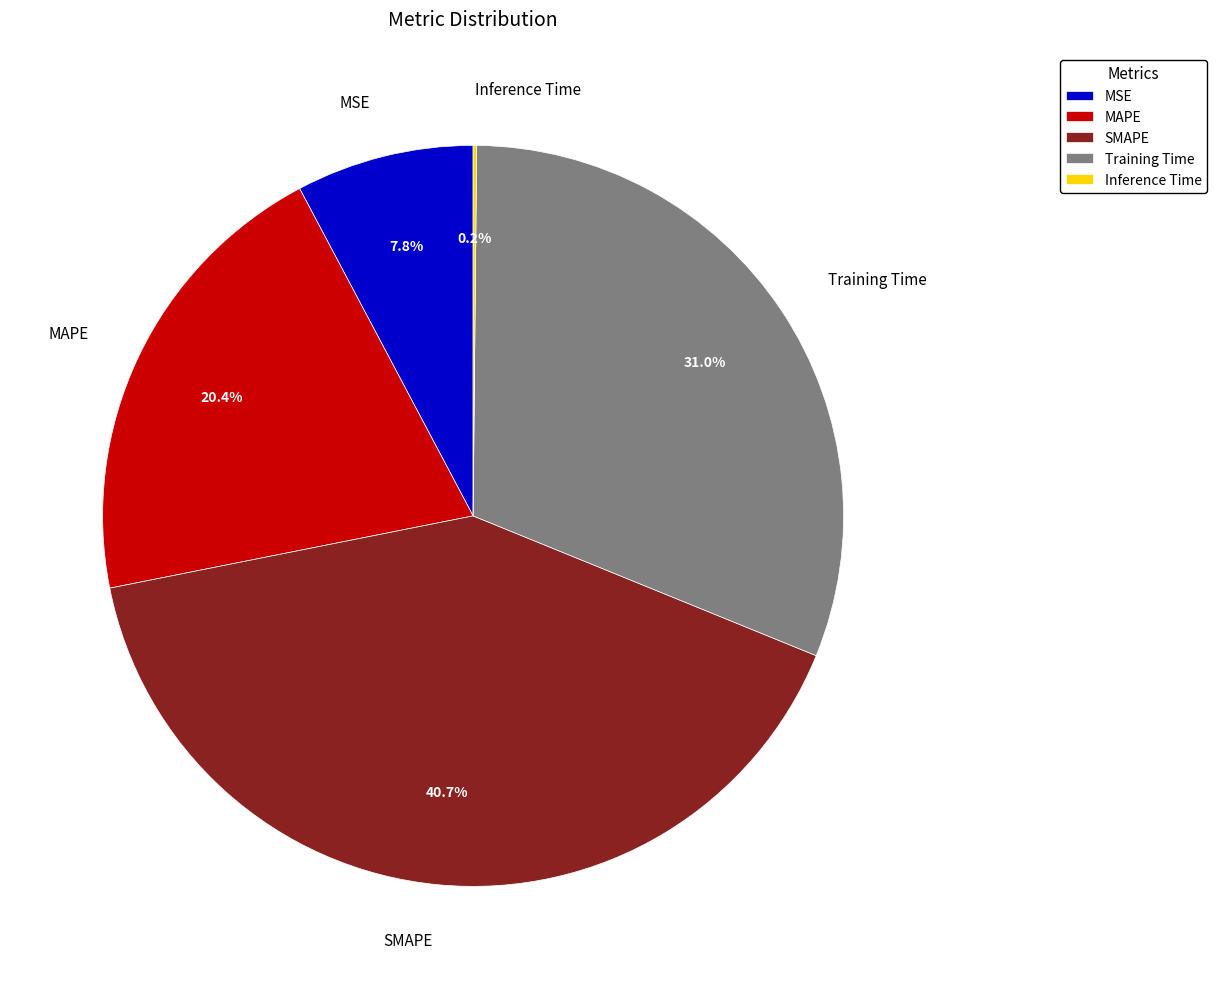

Which slice is the largest?

SMAPE